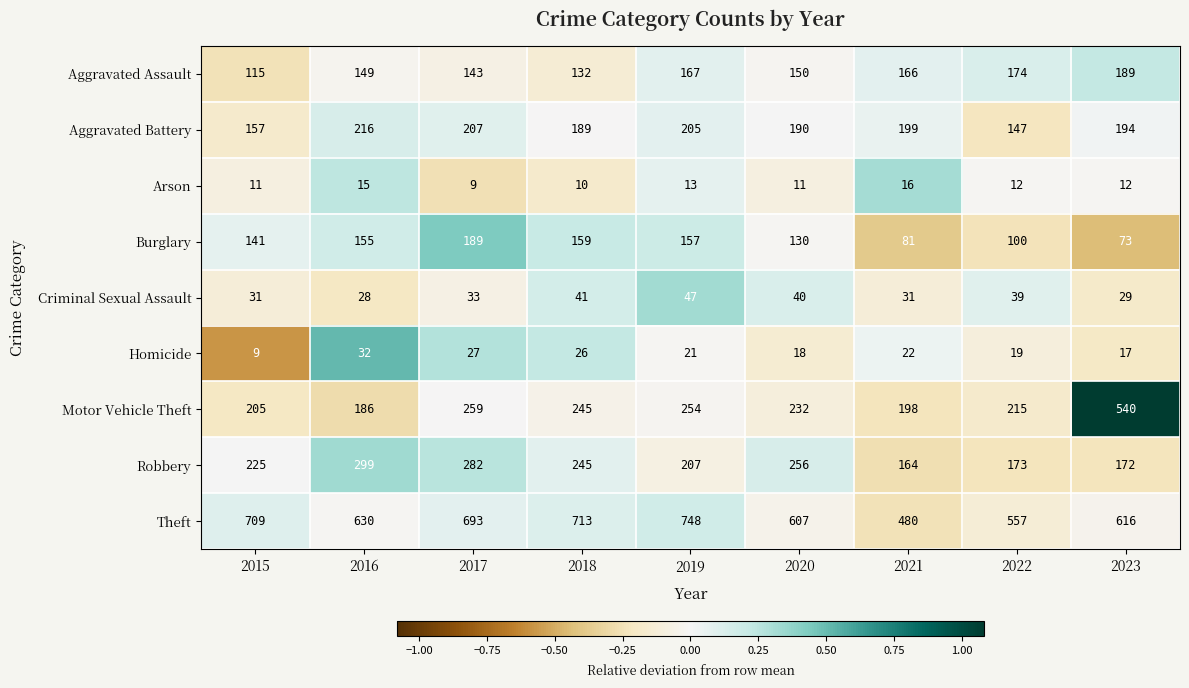

Which series has the largest total across all categories?

Theft